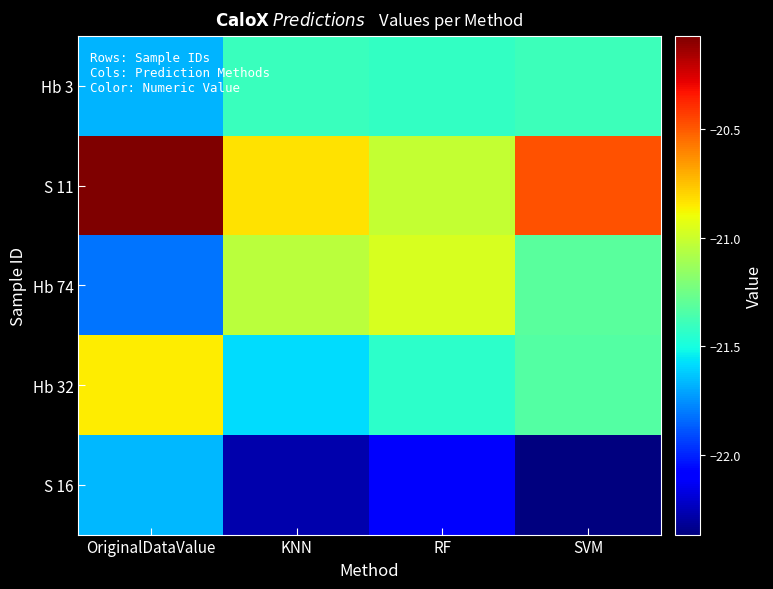

What is the maximum value shown in the chart?

-20.1